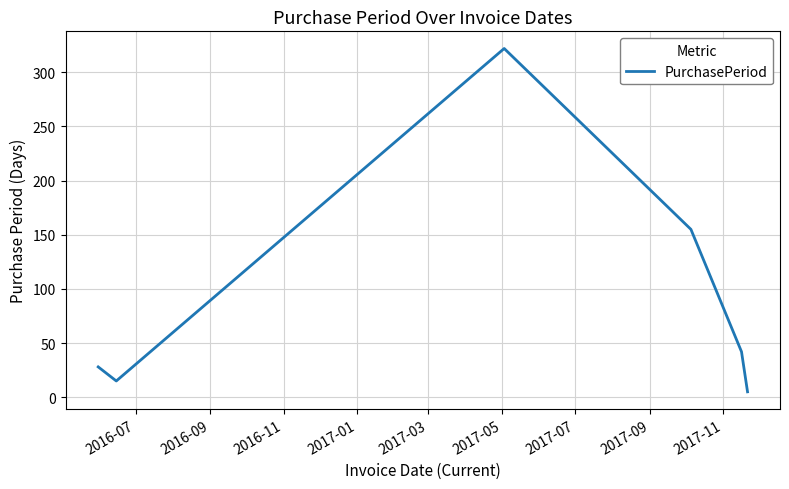

What is the difference between the maximum and minimum values?

317